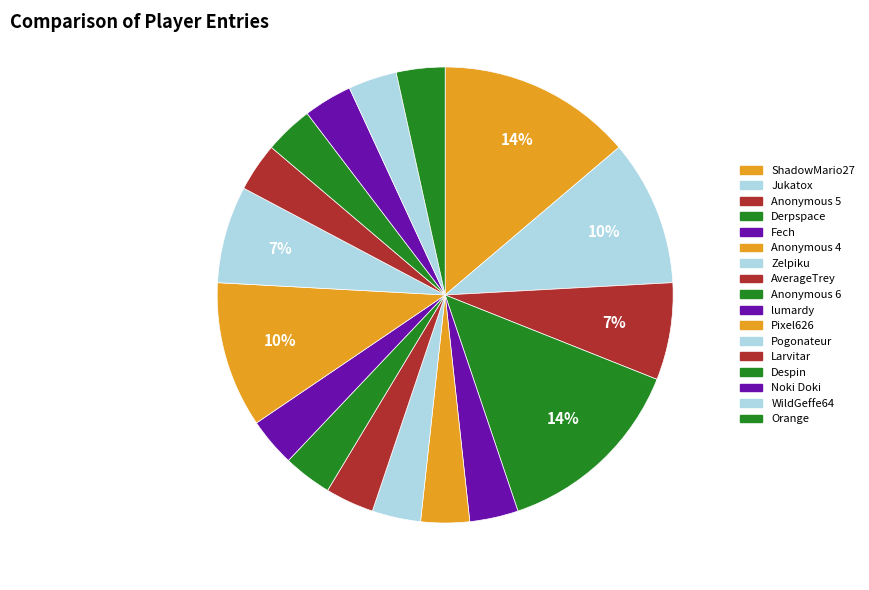

How many slices are in this pie chart?

17